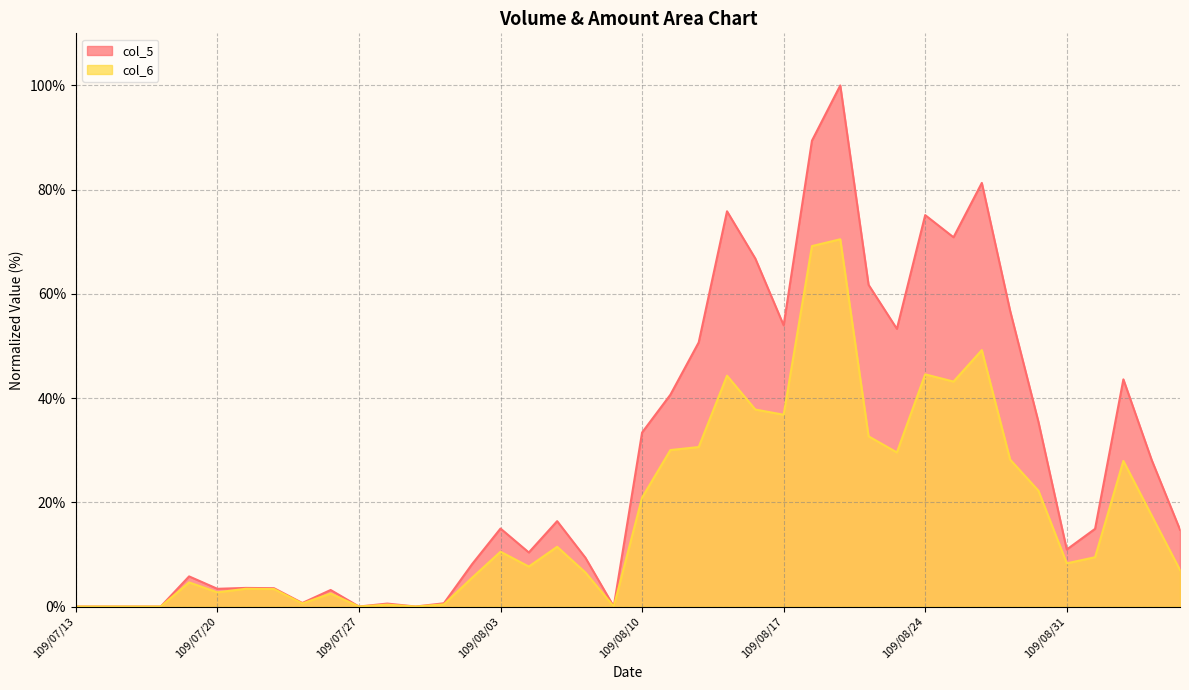

What is the label of the 3rd point from the left?

109/07/15